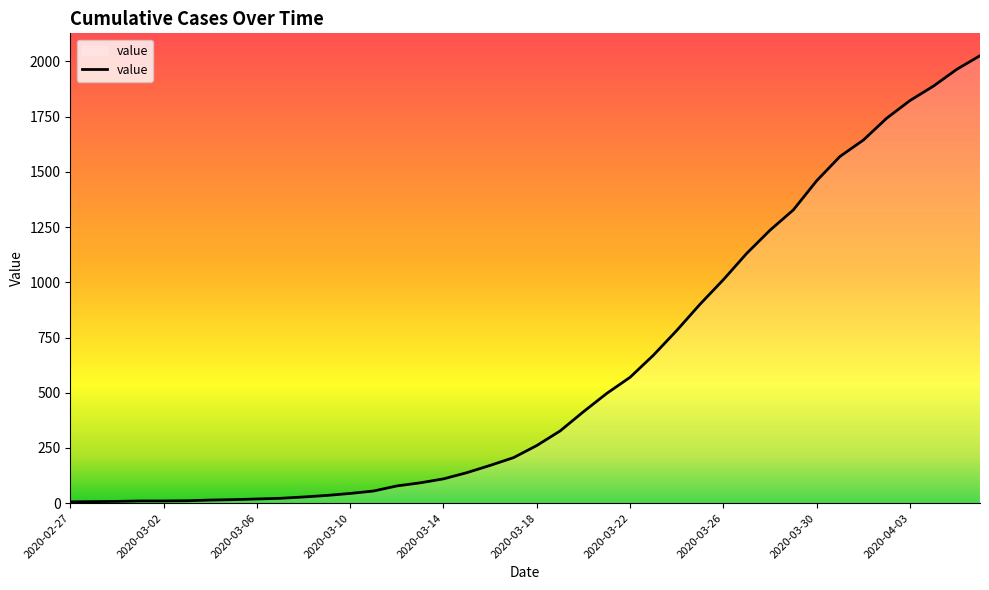

What is the greatest value displayed?

2026